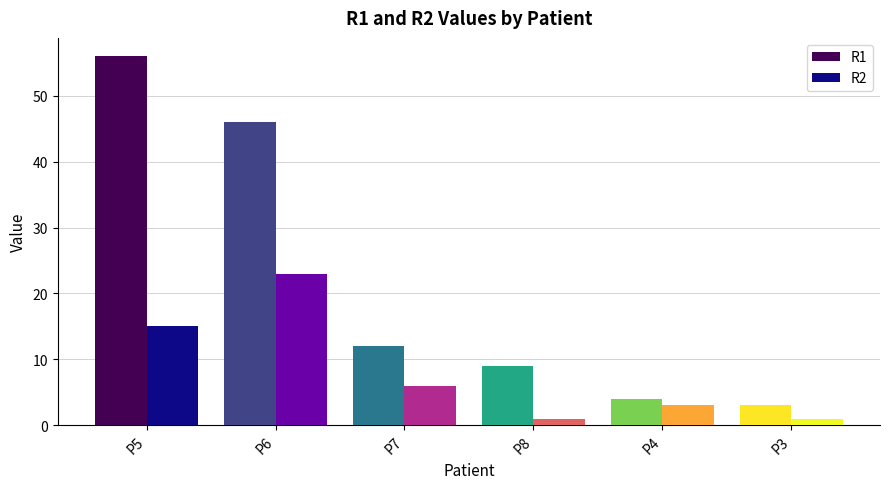

What is the total value across all series at P6?

69